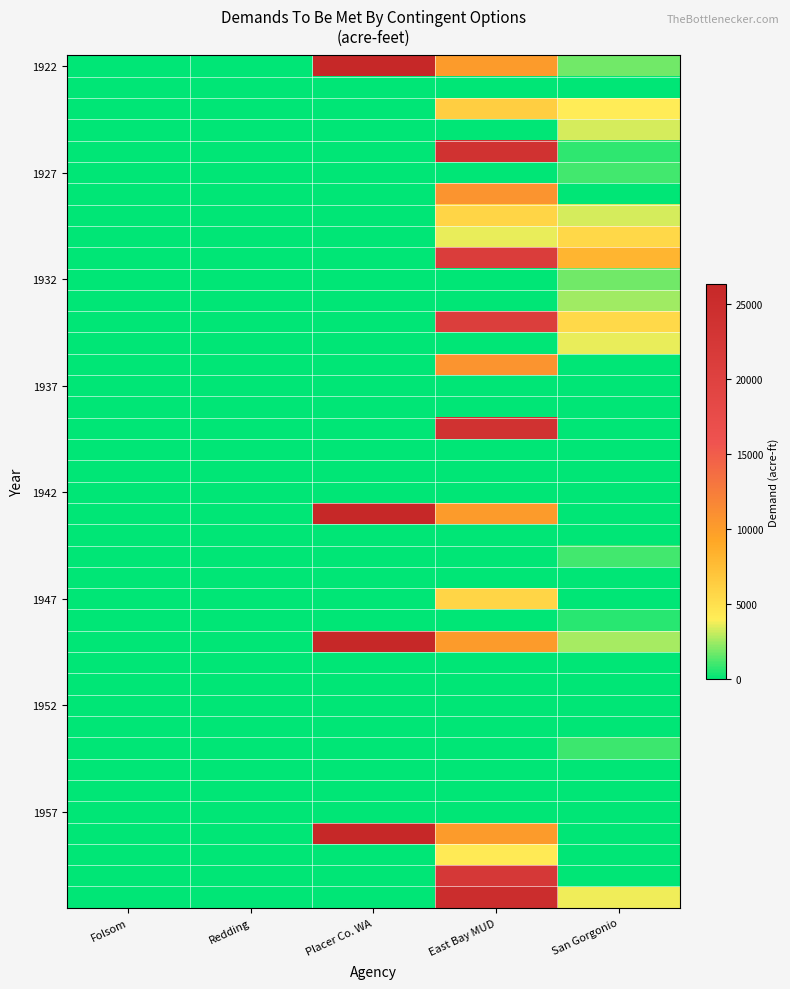

Which has a higher value, San Gorgonio or East Bay MUD?

East Bay MUD